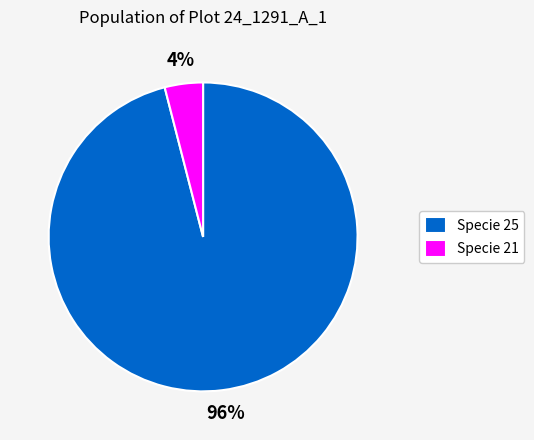

Is it true that Specie 25 is 96% of the pie?

True